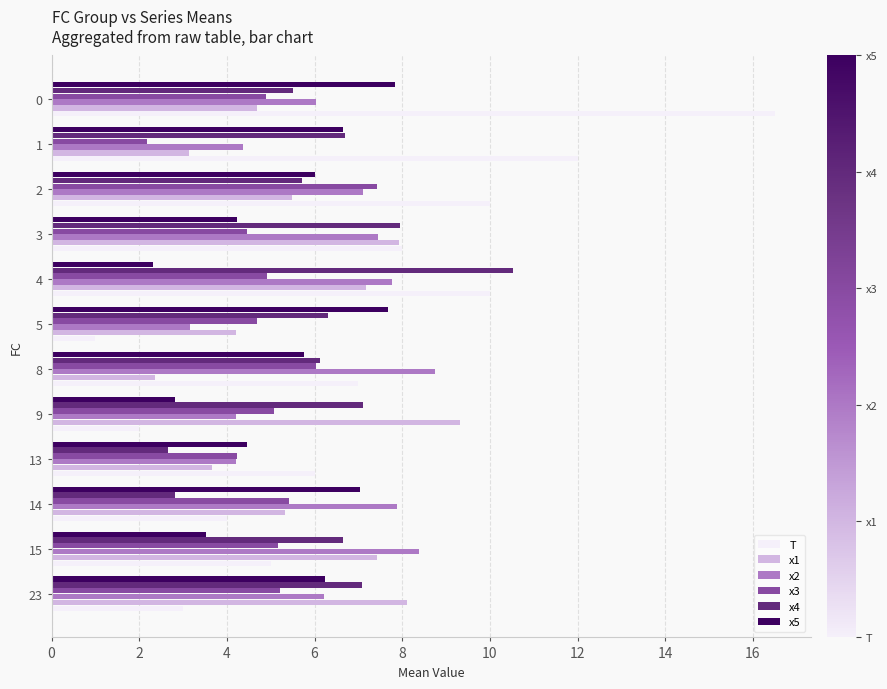

Count the number of categories in the chart.

12